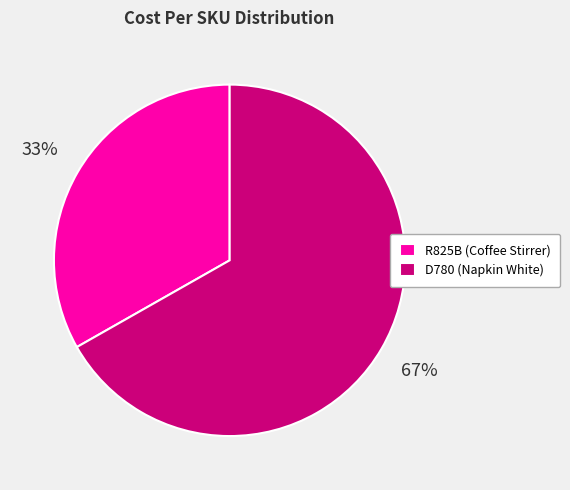

Count the number of slices in the pie.

2